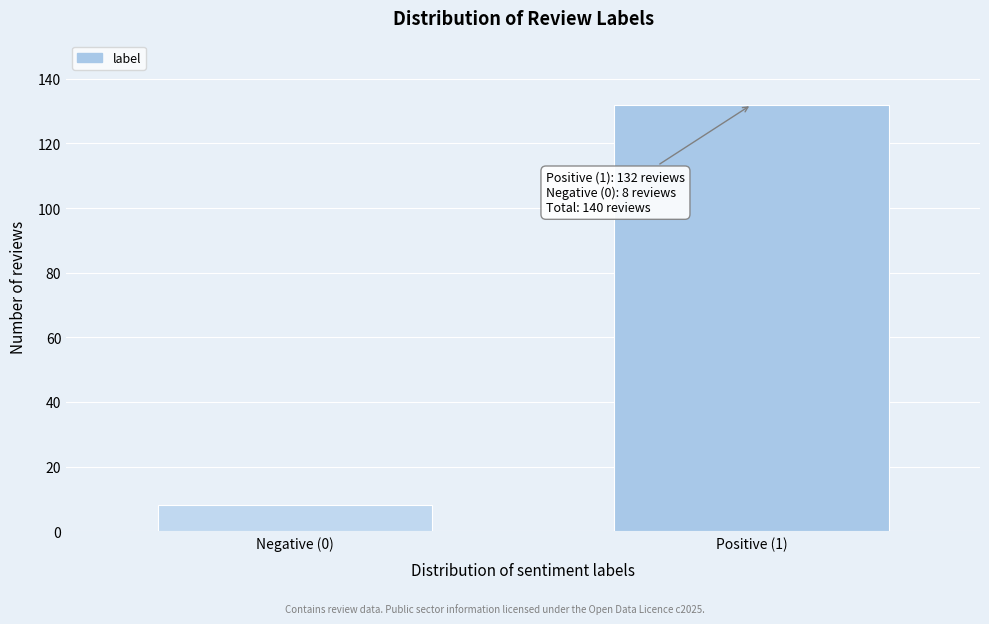

Reading right to left, extract all data points from this chart.

132	8